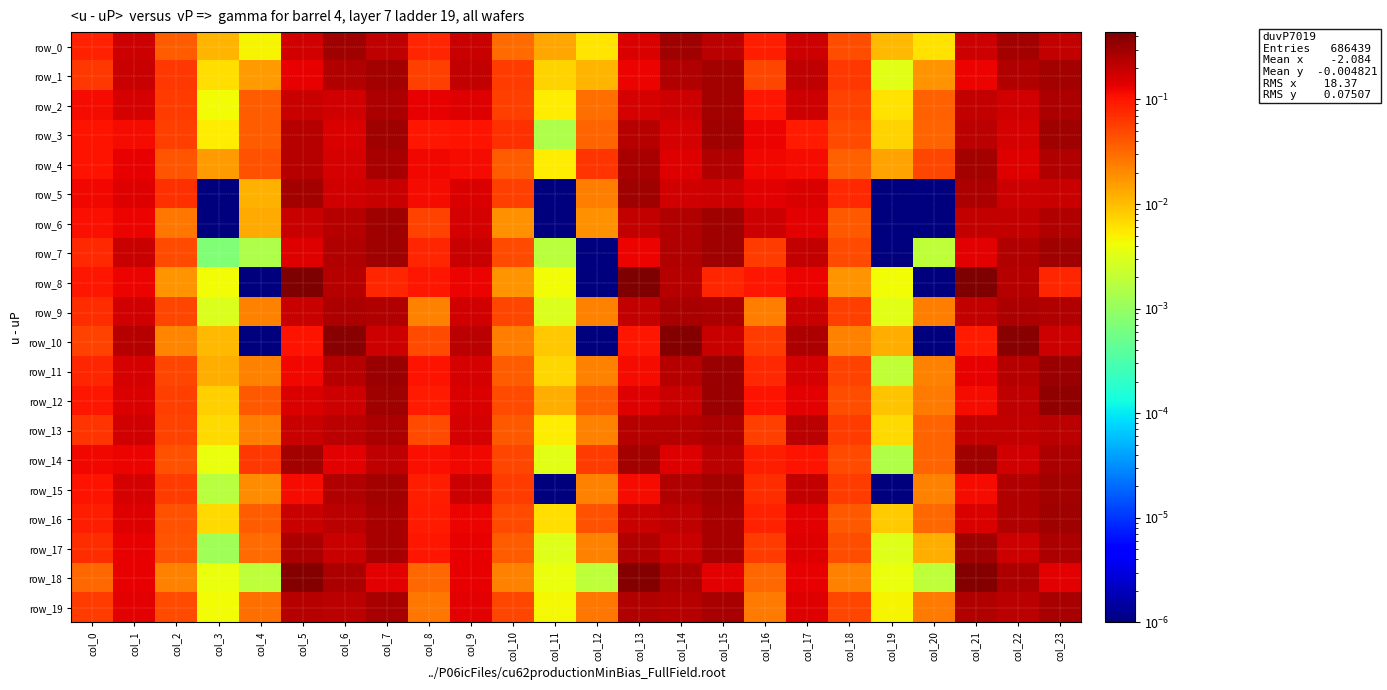

Count the number of data series in this chart.

20